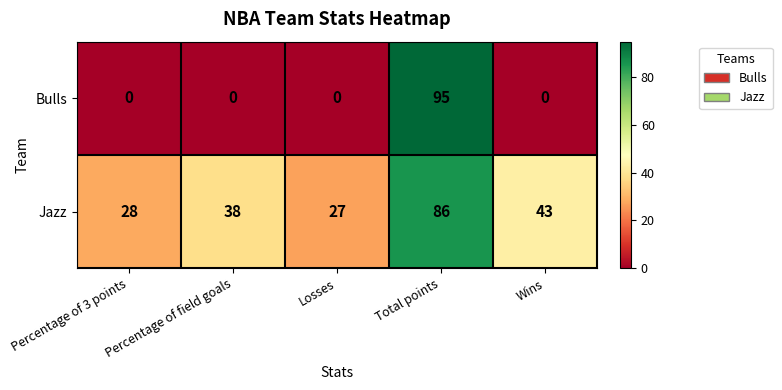

Is it true that Bulls equals -35 at Wins?

False